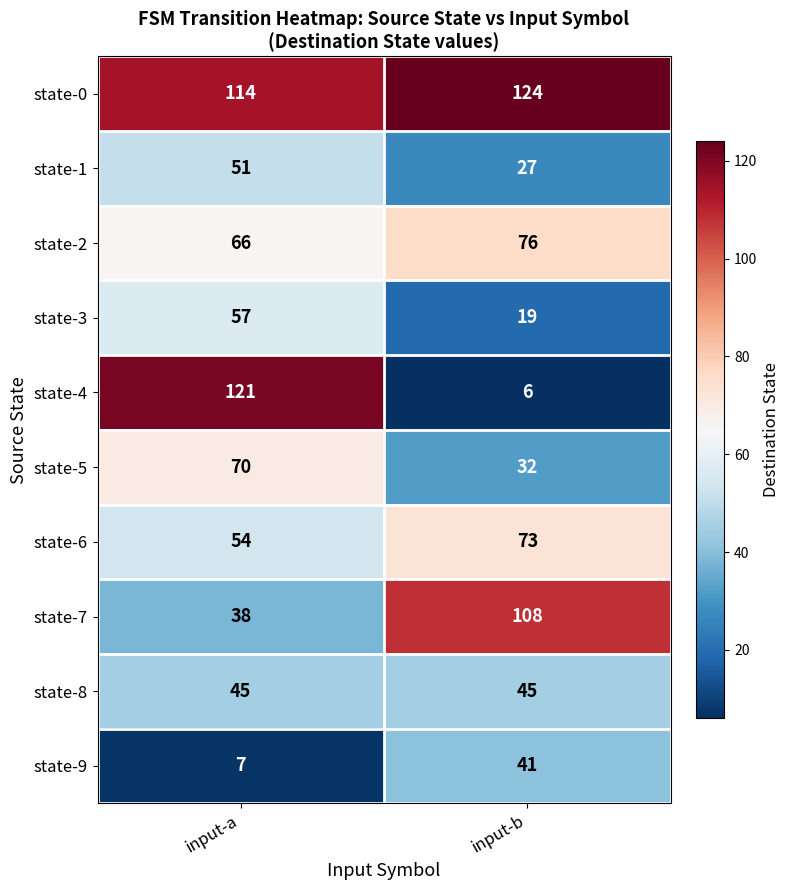

Reading left to right, extract all data points from this chart.

state-0: 114	124
state-1: 51	27
state-2: 66	76
state-3: 57	19
state-4: 121	6
state-5: 70	32
state-6: 54	73
state-7: 38	108
state-8: 45	45
state-9: 7	41